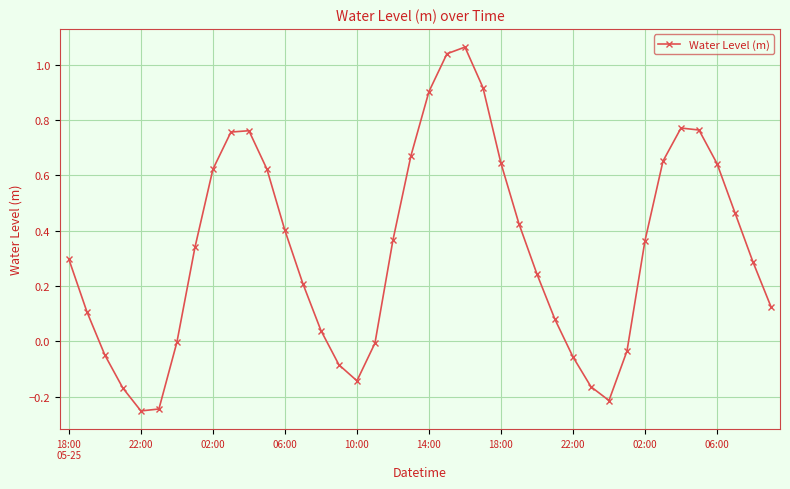

True or false: there are more than 2 points higher than both neighbors.

True